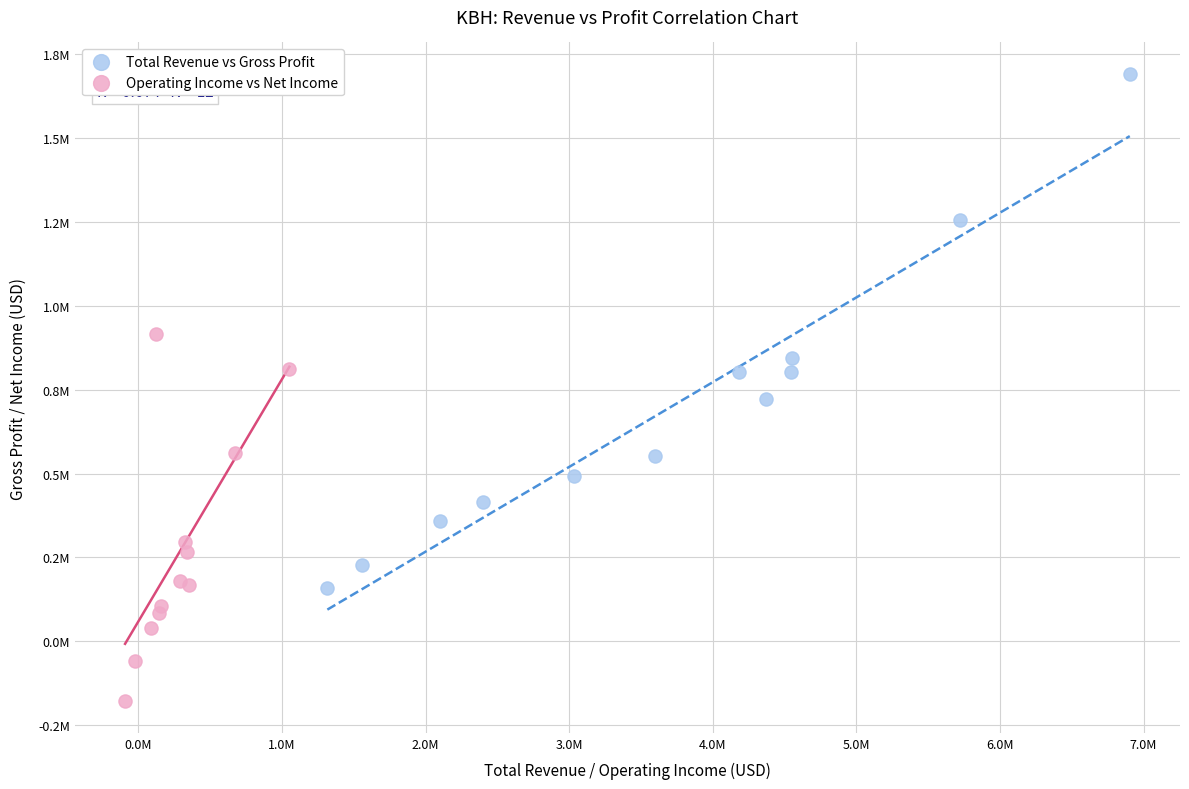

What are all the series names shown in the legend?

Total Revenue vs Gross Profit, Operating Income vs Net Income